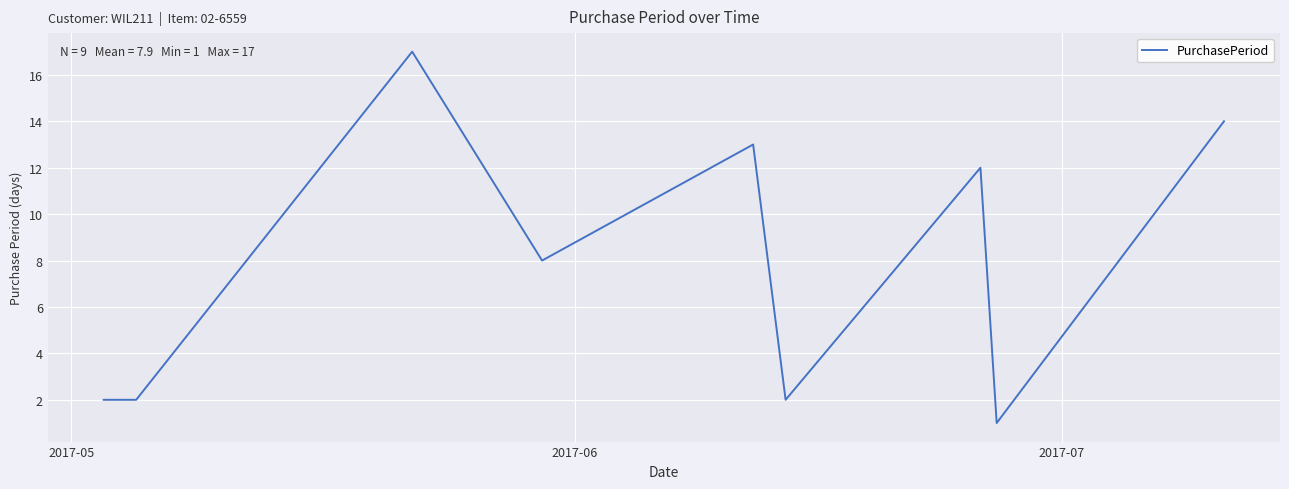

What is the difference between the maximum and minimum values?

16